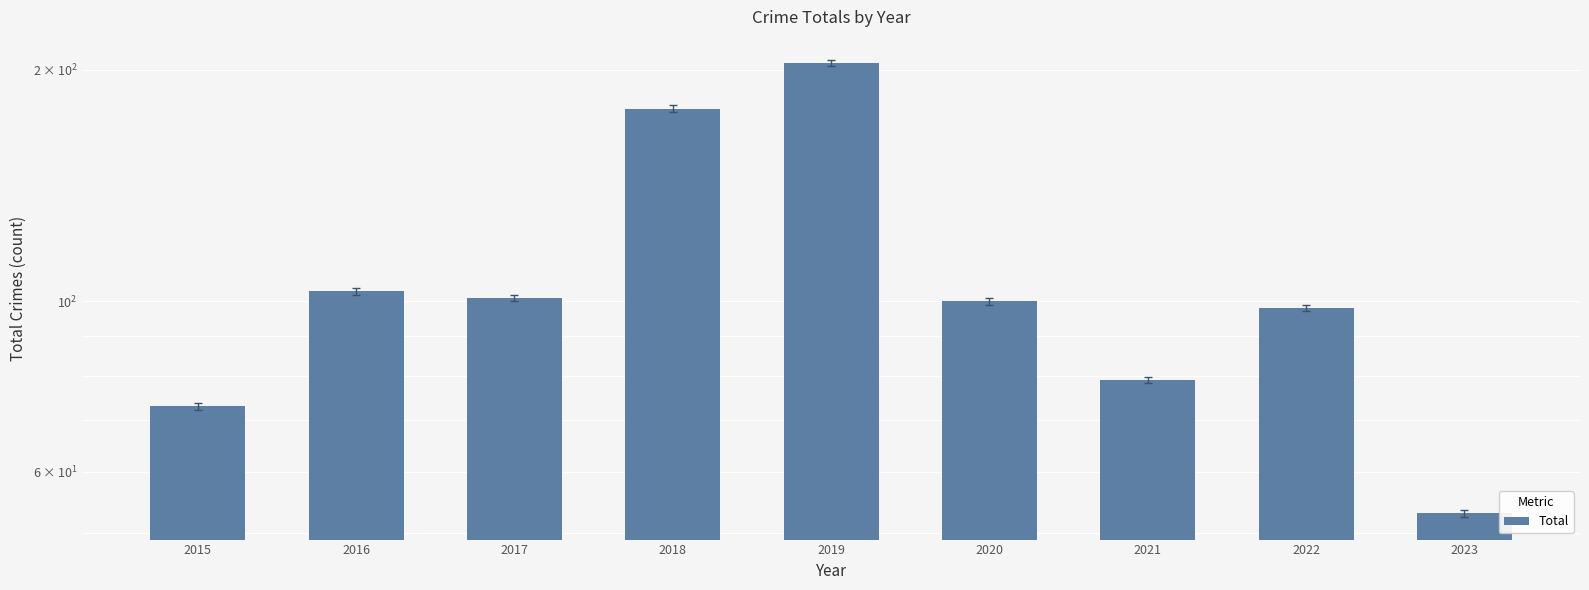

Reading right to left, extract all data points from this chart.

2023=53	2022=98	2021=79	2020=100	2019=204	2018=178	2017=101	2016=103	2015=73